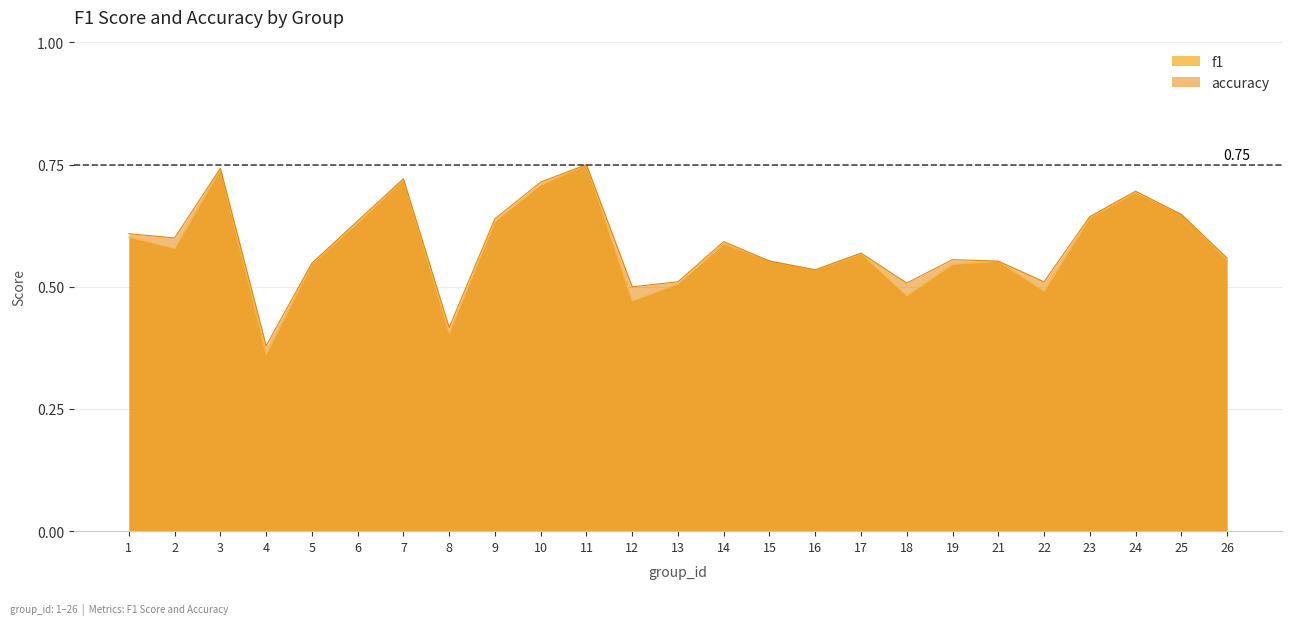

Reading left to right, what are all the values shown in this chart?

f1: 0.6	0.6	0.7	0.4	0.5	0.6	0.7	0.4	0.6	0.7	0.8	0.5	0.5	0.6	0.6	0.5	0.6	0.5	0.5	0.6	0.5	0.6	0.7	0.6	0.6
accuracy: 0.6	0.6	0.7	0.4	0.5	0.6	0.7	0.4	0.6	0.7	0.8	0.5	0.5	0.6	0.6	0.5	0.6	0.5	0.6	0.6	0.5	0.6	0.7	0.6	0.6